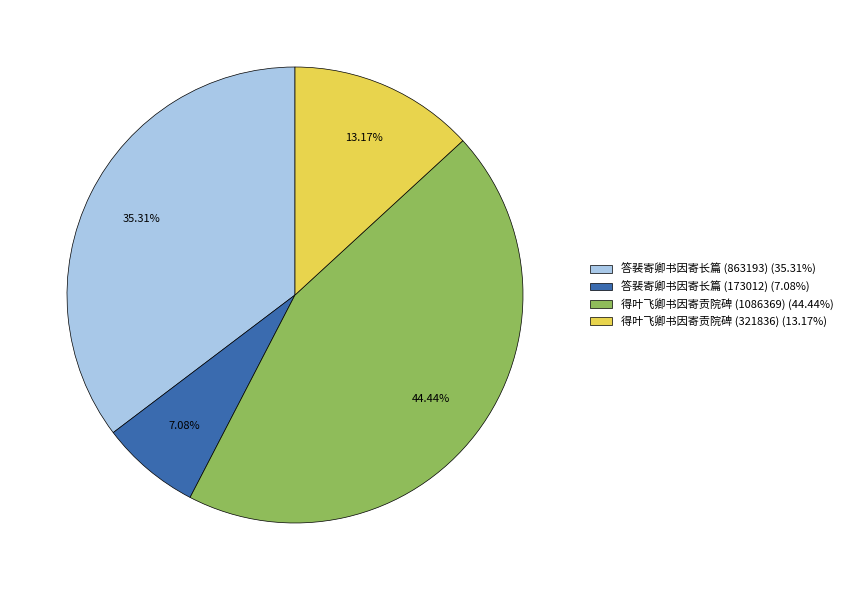

What percentage is the 得叶飞卿书因寄贡院碑 (321836) slice, to the nearest percent?

13%